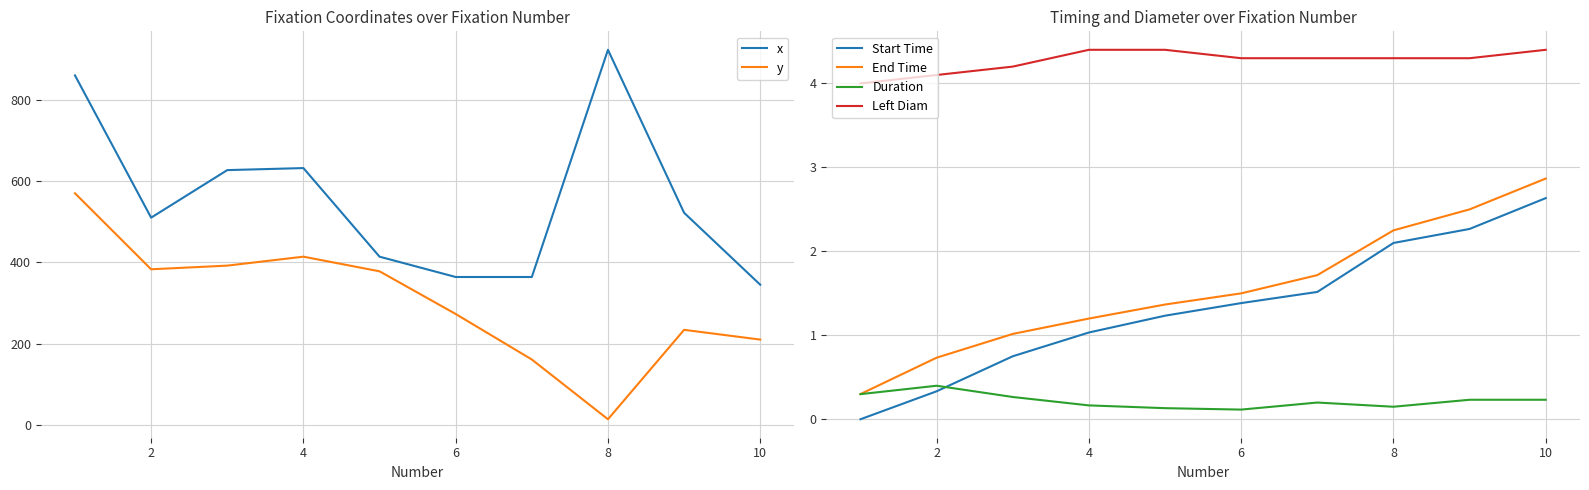

The Start Time series shows 1.4 at 6. True or false?

True